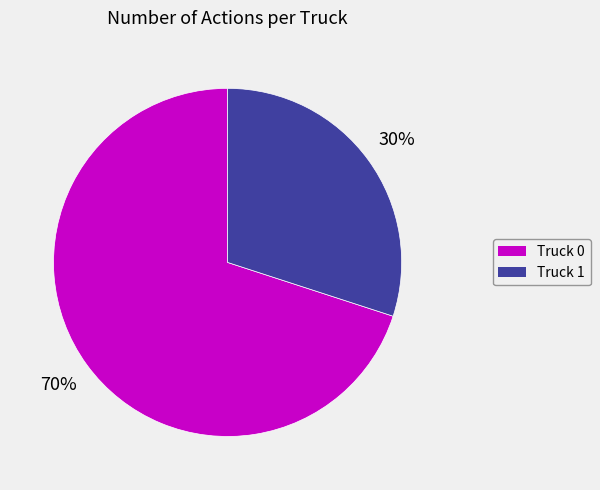

Which category has the biggest portion of the pie?

Truck 0